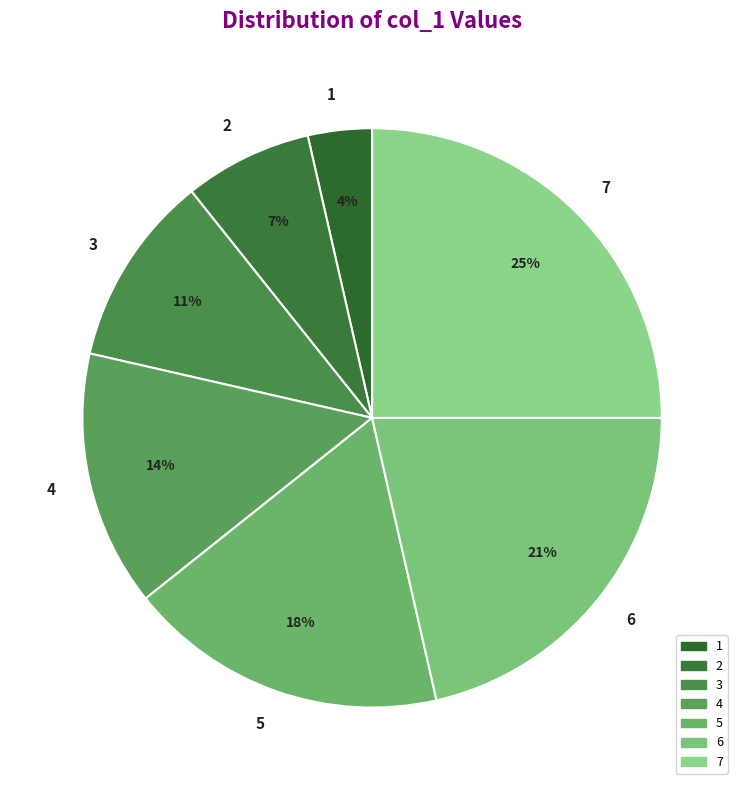

To the nearest percent, what is the difference between the largest and smallest slice percentages?

21%